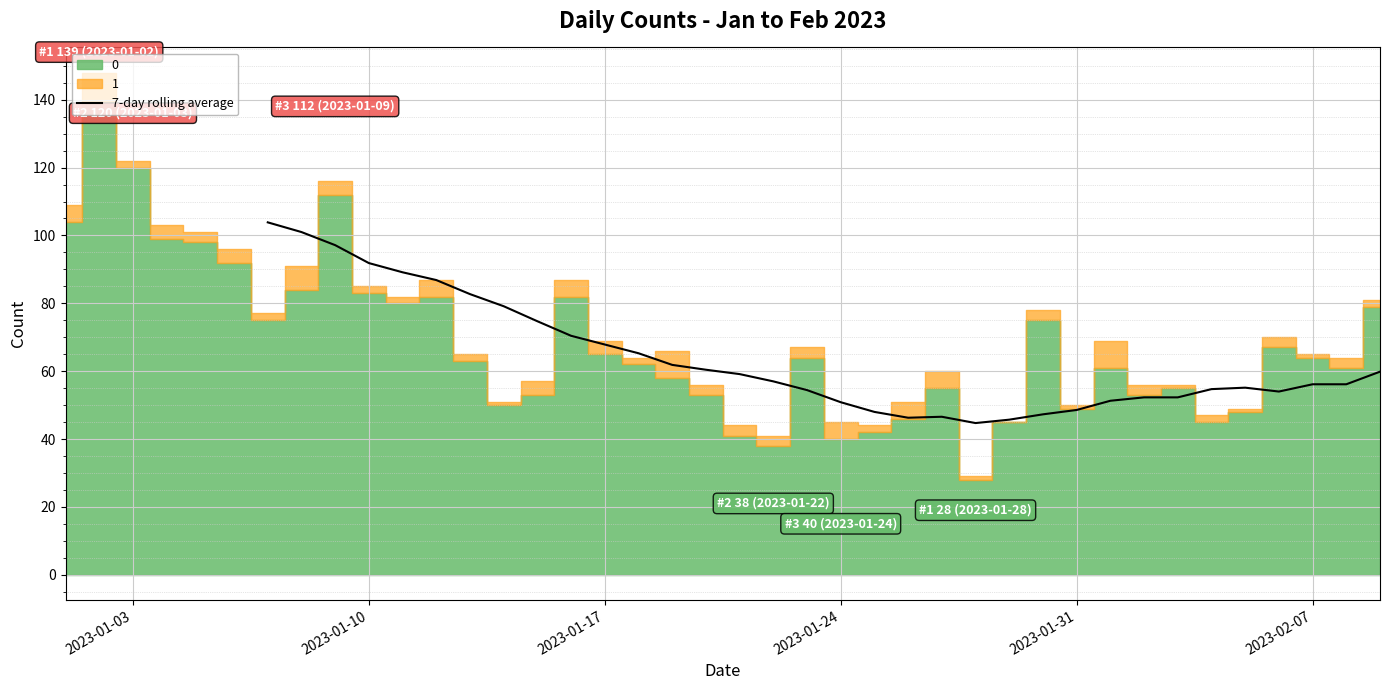

What is the maximum value for 7-day rolling average?

103.9